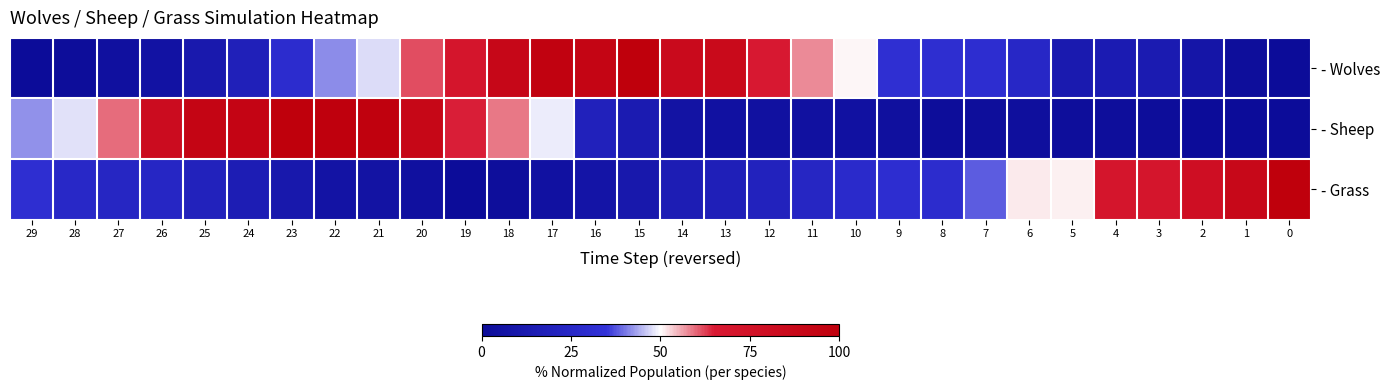

Which series changed the most between 28 and 25?

- Sheep